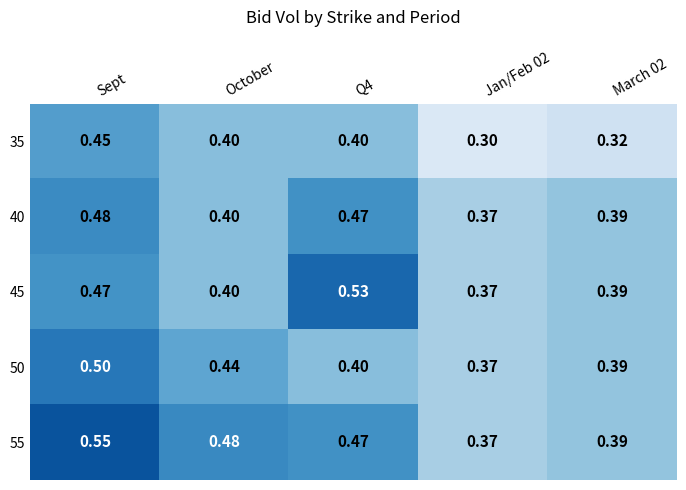

Which series changed the most between Sept and Q4?

50